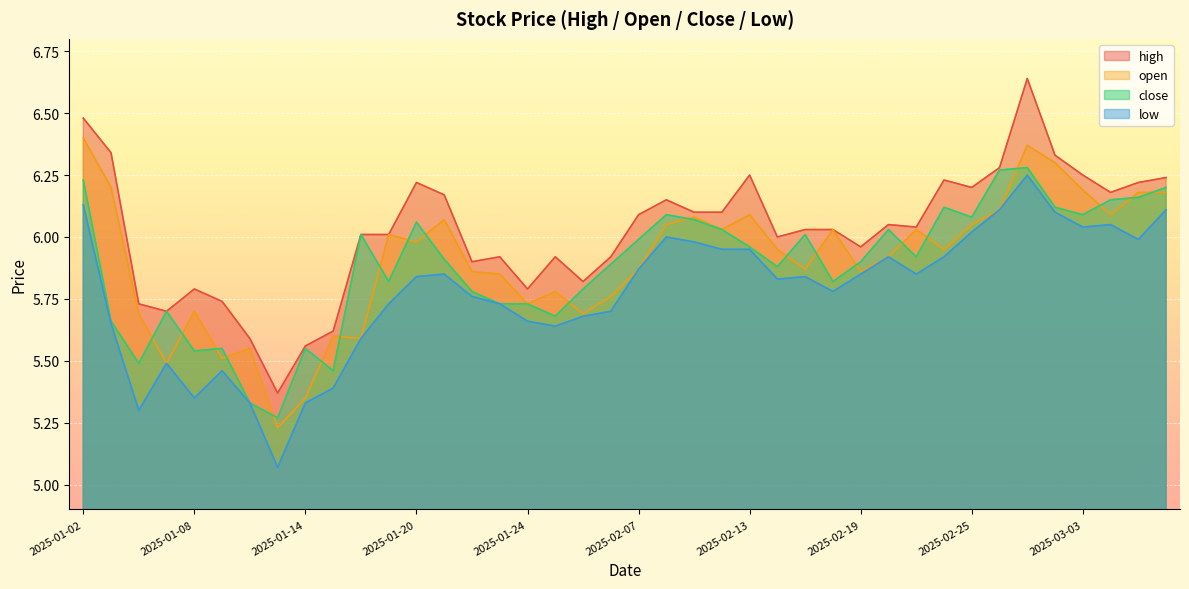

Which series changed the most between 2025-01-09 and 2025-01-20?

close